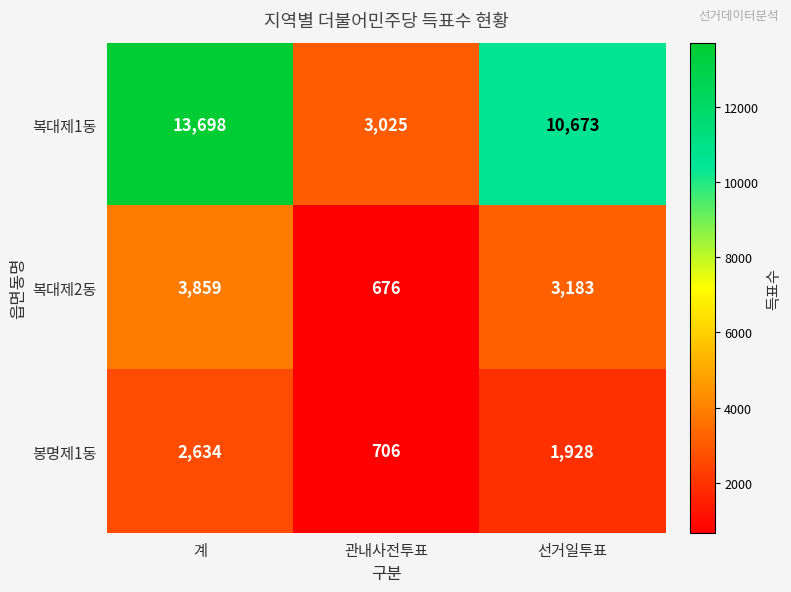

What is the difference between the second highest and minimum values in the 봉명제1동 series?

1222